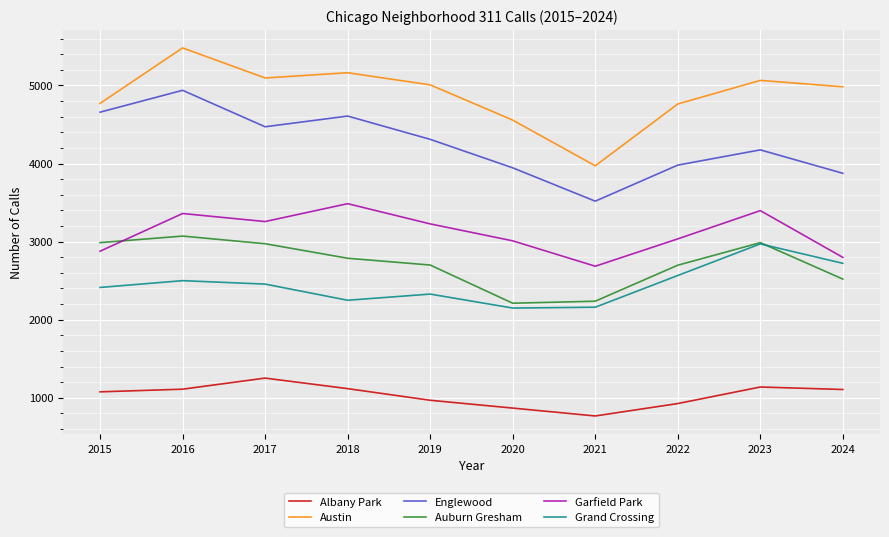

True or false: Austin and Englewood cross at least once.

False